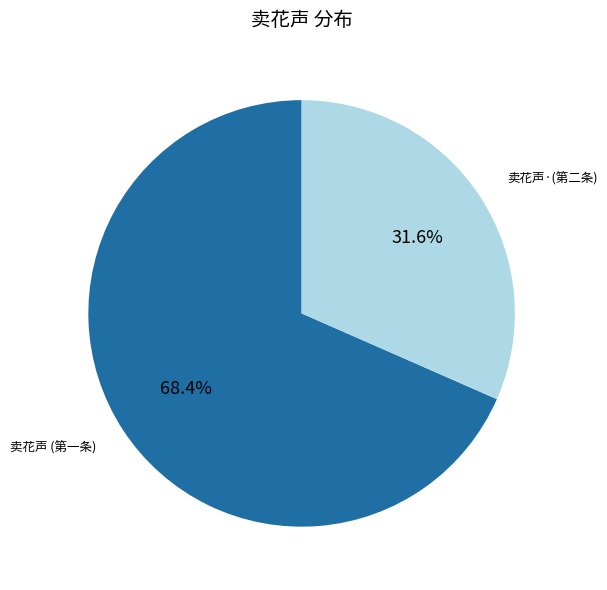

What percentage do 卖花声 (第一条) and 卖花声·(第二条) together represent?

100.0%